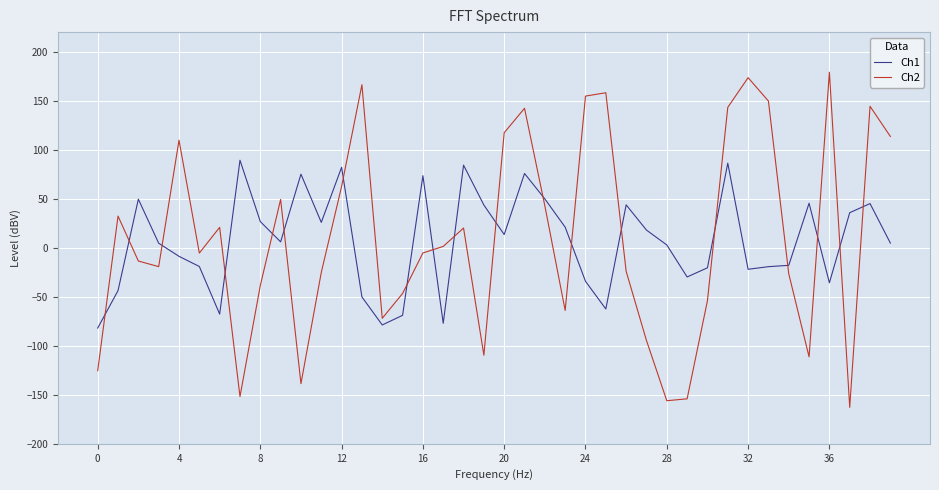

How many intersections are there between Ch1 and Ch2?

19